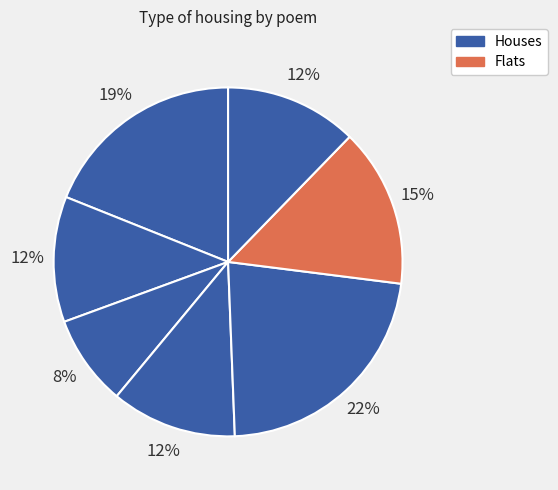

Count the number of slices in the pie.

7